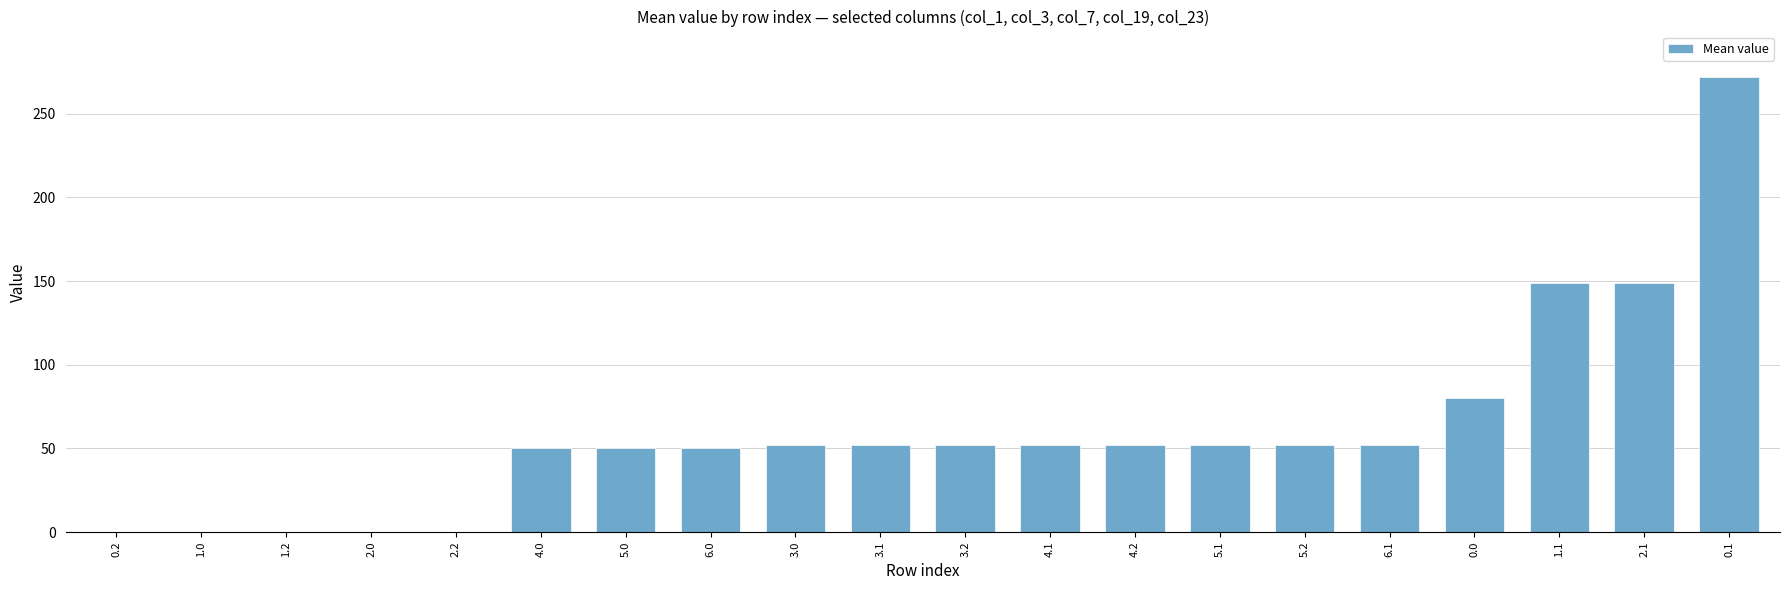

Is it true that the value at 1.2 is -159.8?

False